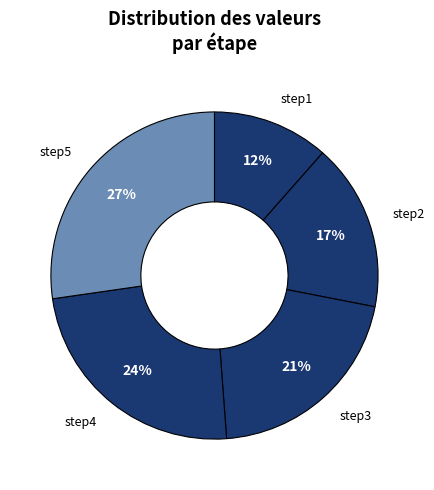

Does step1 account for over 50% of the chart?

No